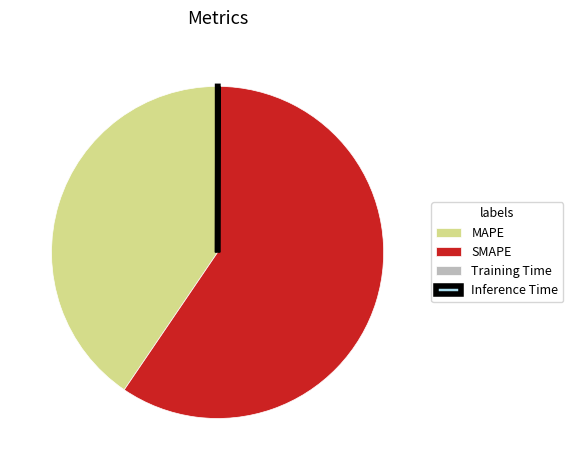

The MAPE slice represents 41% of the pie. True or false?

True